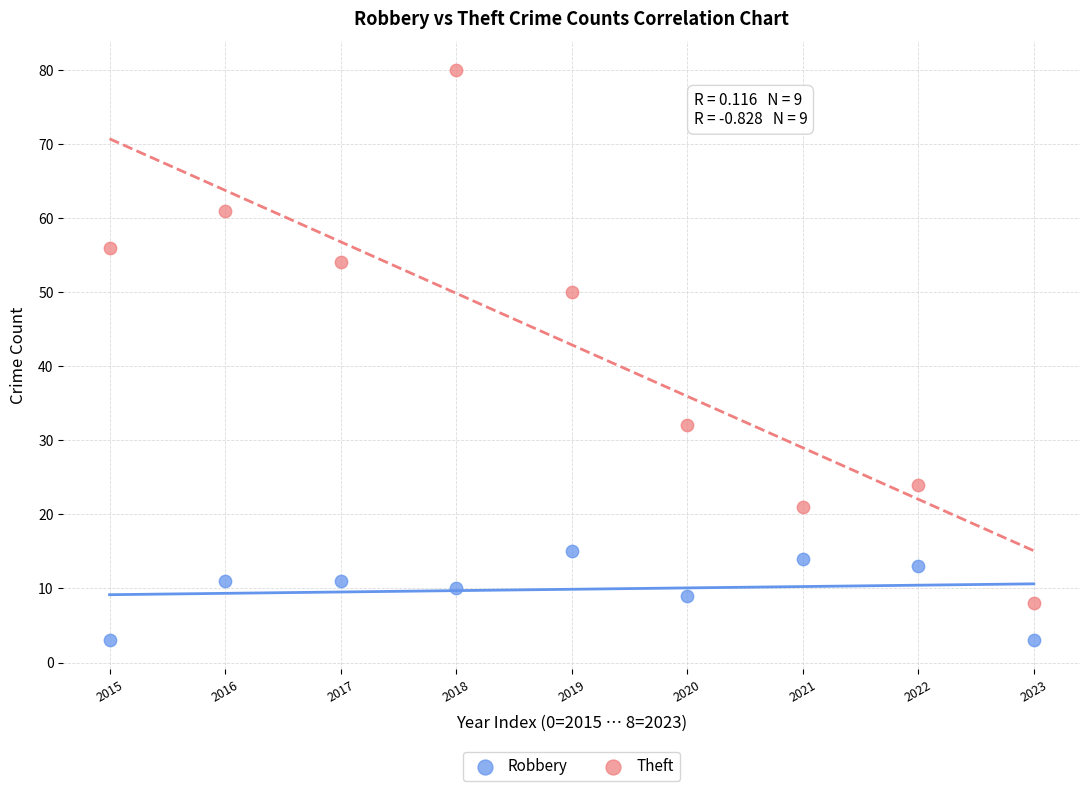

Which series reaches the maximum Y coordinate?

Theft